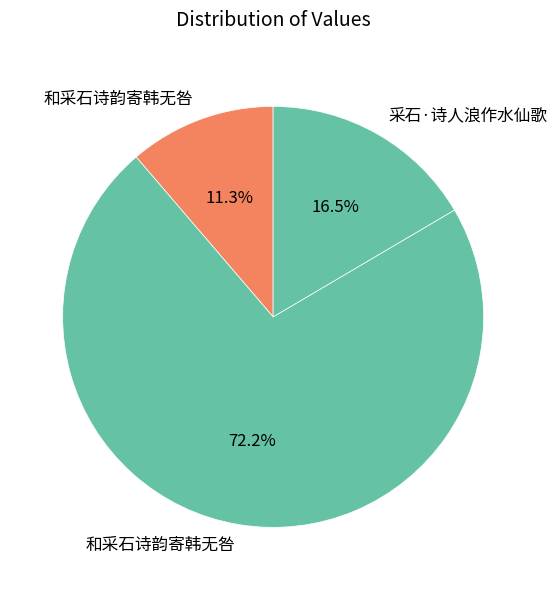

How many slices are in this pie chart?

3